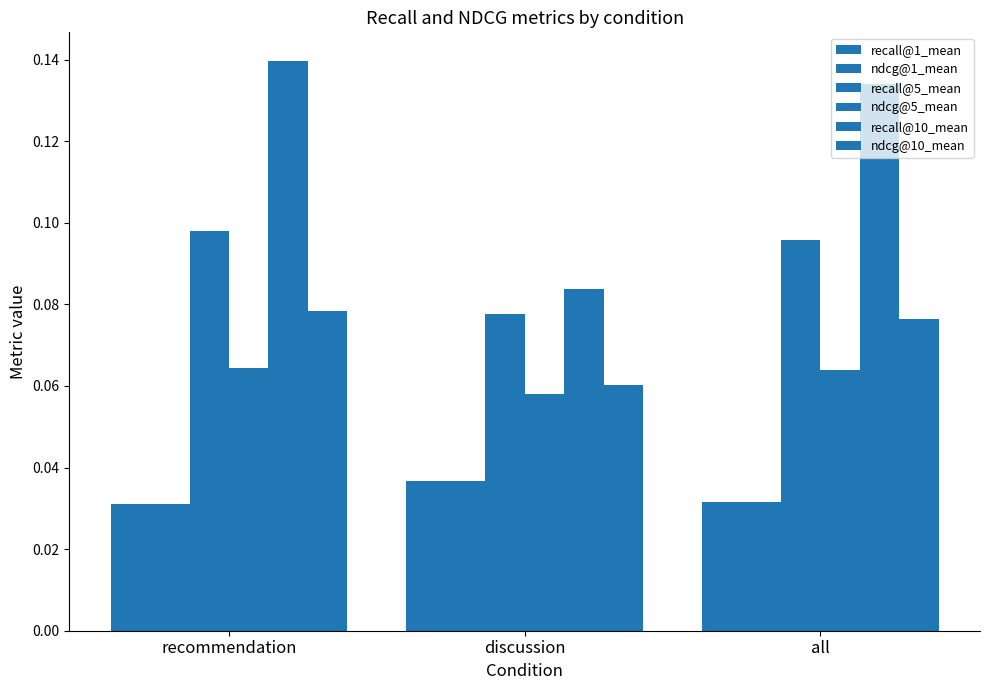

How many groups of bars are there?

3